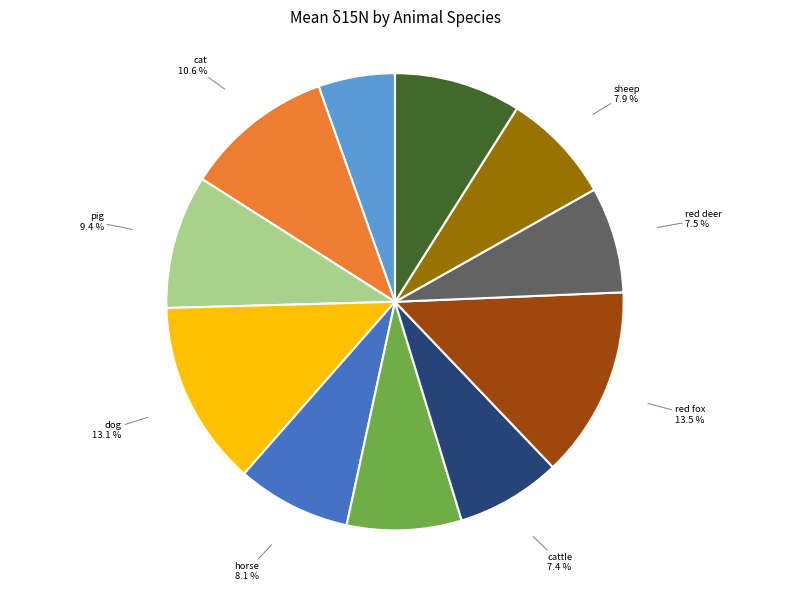

Is there any slice that represents more than half of the pie?

No